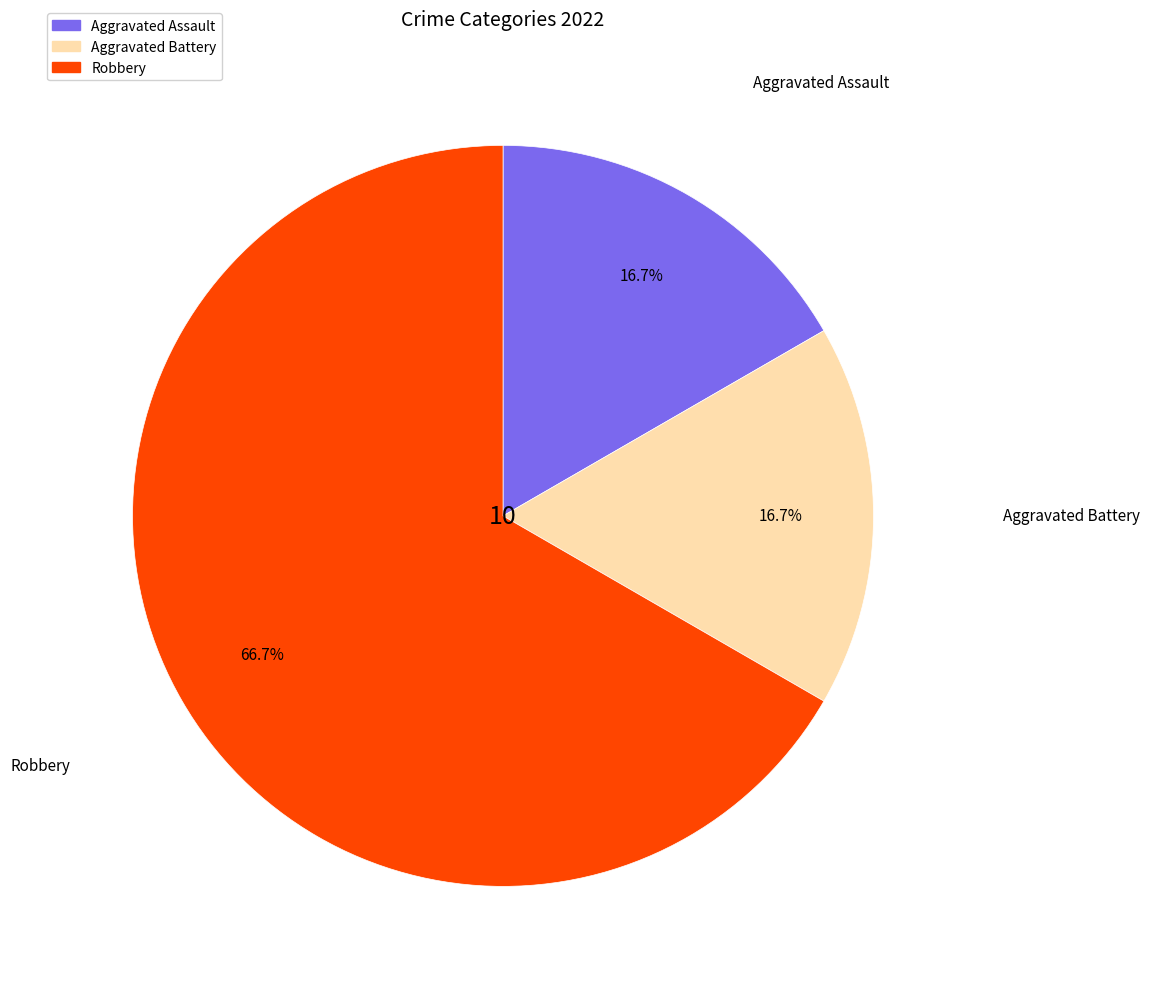

How many slices are in this pie chart?

3